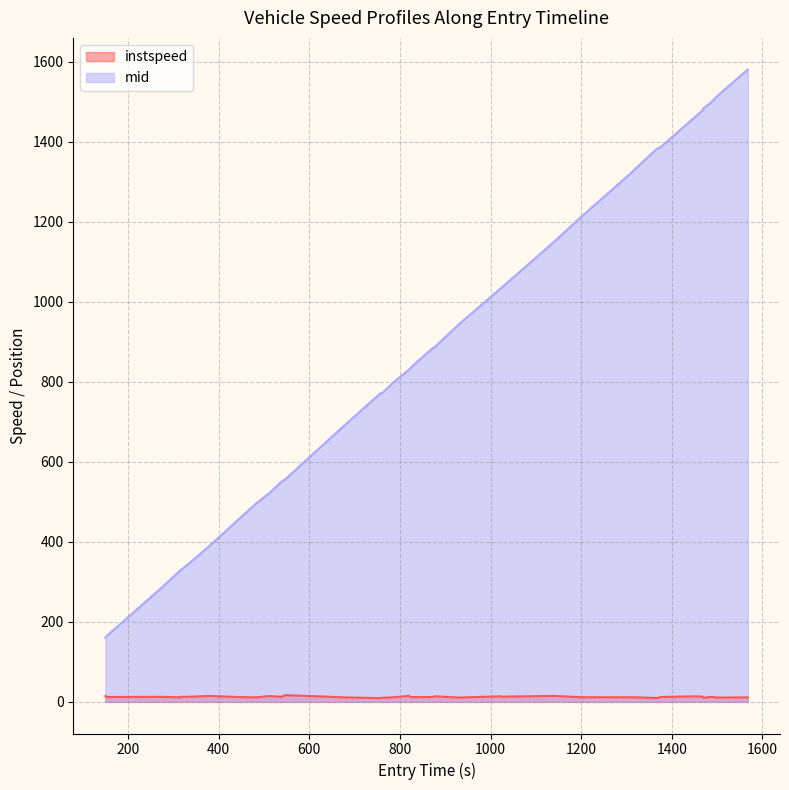

What is the greatest value displayed?

1581.1